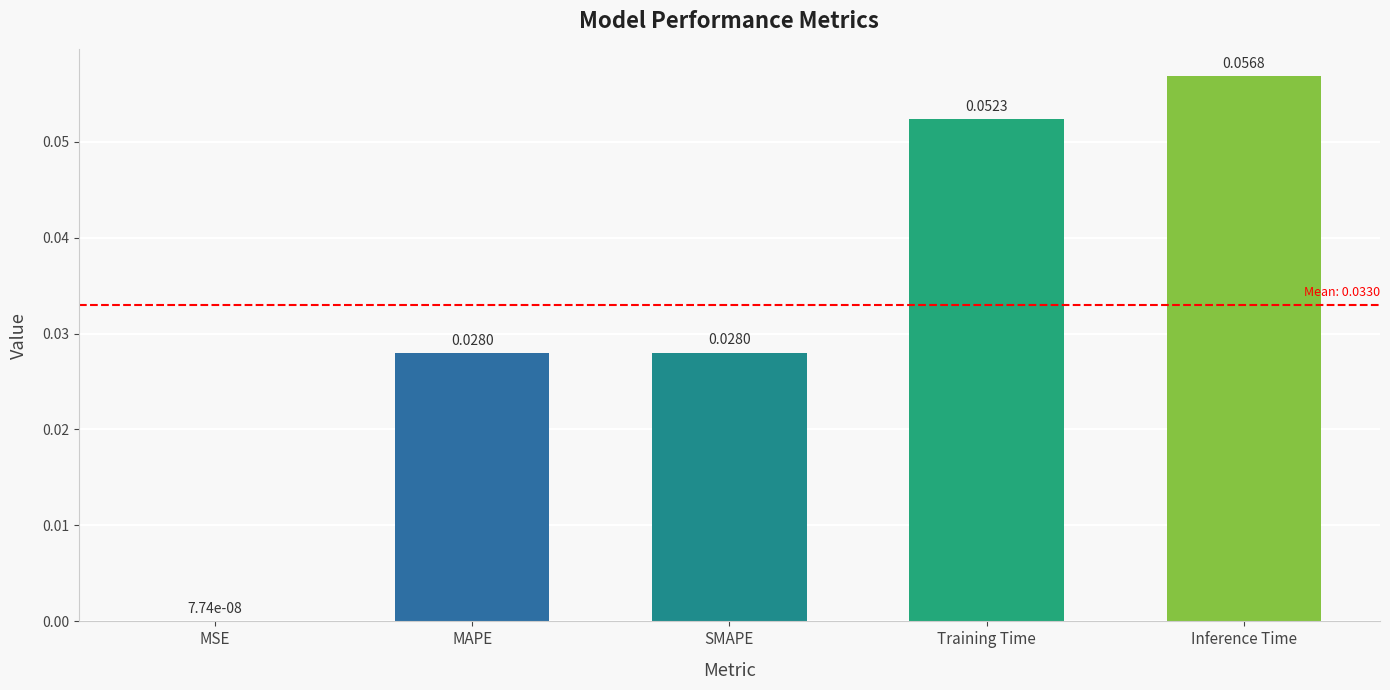

What is the sum of all values?

0.2